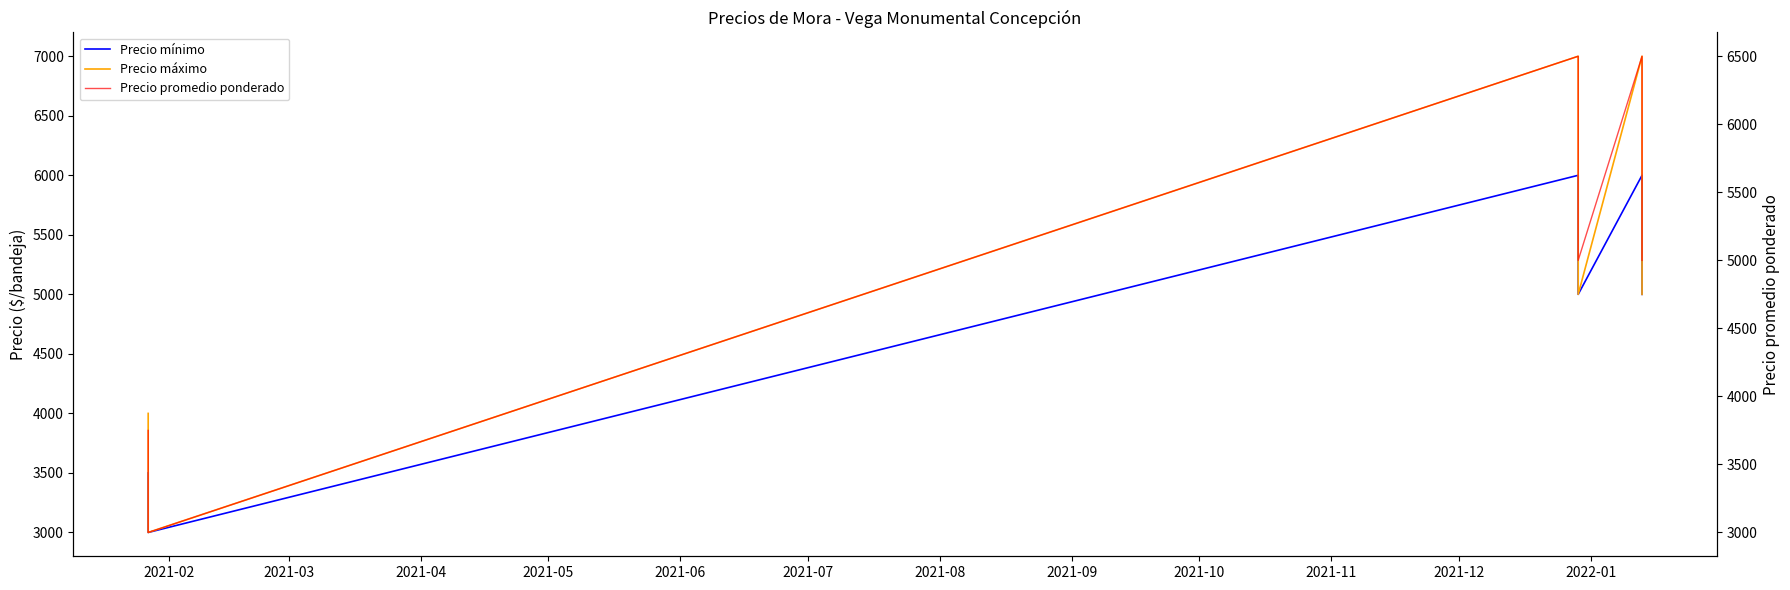

Count the number of categories in the chart.

6